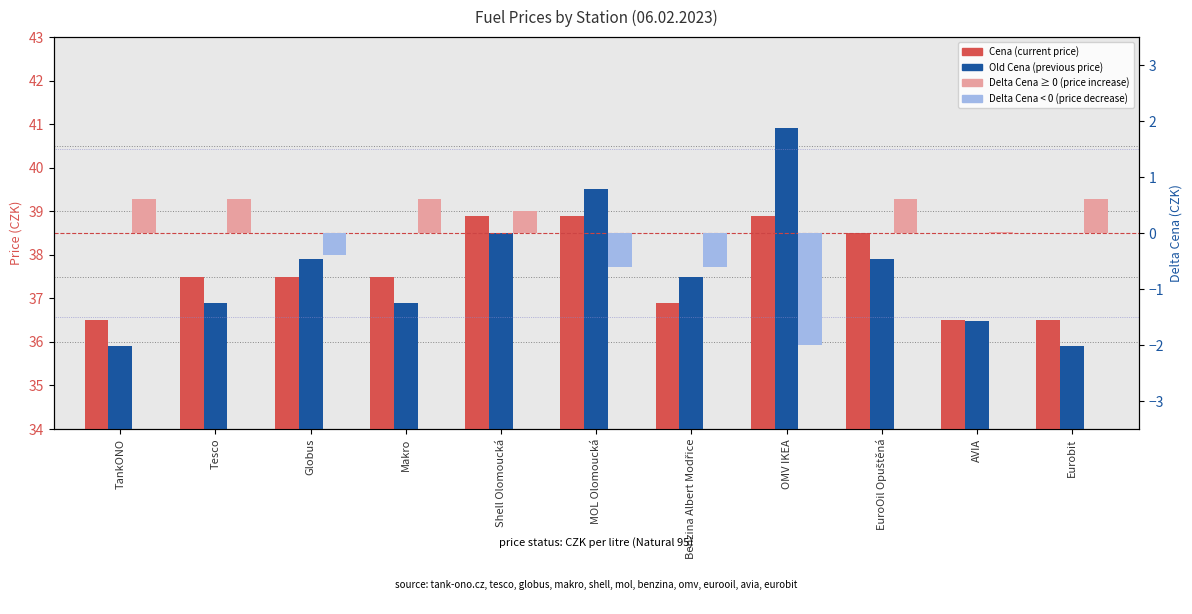

Reading left to right, transcribe all the data shown in this chart.

Cena: TankONO=36.5	Tesco=37.5	Globus=37.5	Makro=37.5	Shell Olomoucká=38.9	MOL Olomoucká=38.9	Benzina Albert Modřice=36.9	OMV IKEA=38.9	EuroOil Opuštěná=38.5	AVIA=36.5	Eurobit=36.5
Old Cena: TankONO=35.9	Tesco=36.9	Globus=37.9	Makro=36.9	Shell Olomoucká=38.5	MOL Olomoucká=39.5	Benzina Albert Modřice=37.5	OMV IKEA=40.9	EuroOil Opuštěná=37.9	AVIA=36.5	Eurobit=35.9
Delta Cena: TankONO=0.6	Tesco=0.6	Globus=-0.4	Makro=0.6	Shell Olomoucká=0.4	MOL Olomoucká=-0.6	Benzina Albert Modřice=-0.6	OMV IKEA=-2.0	EuroOil Opuštěná=0.6	AVIA=0.0	Eurobit=0.6